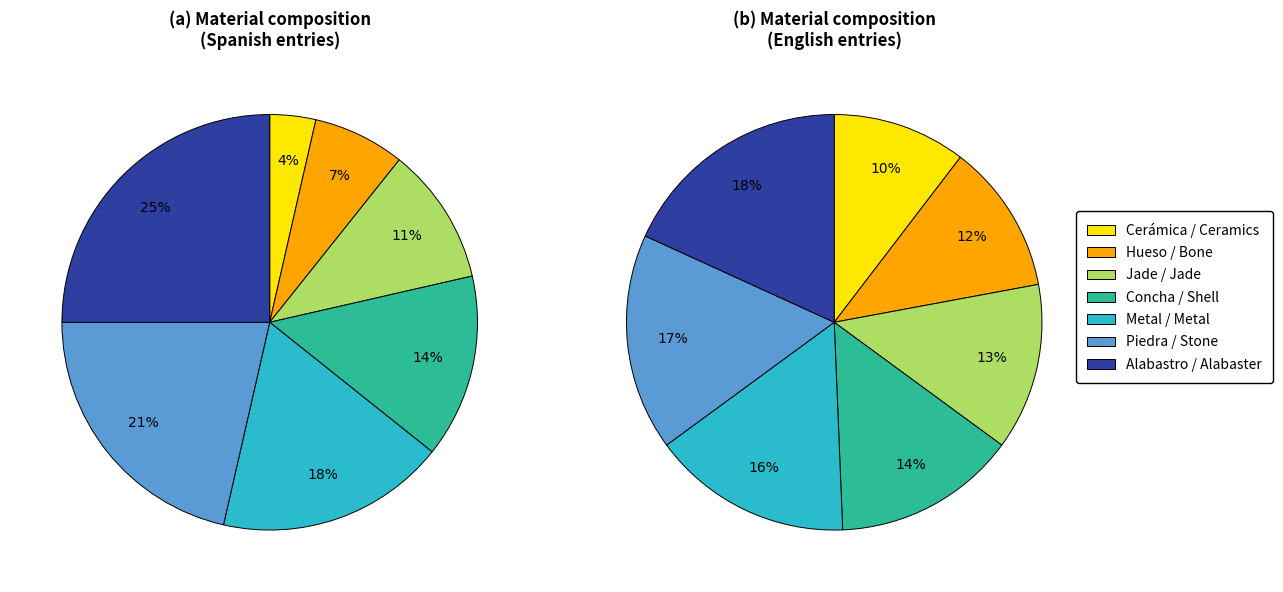

True or false: 2 accounts for 13% of the total.

True